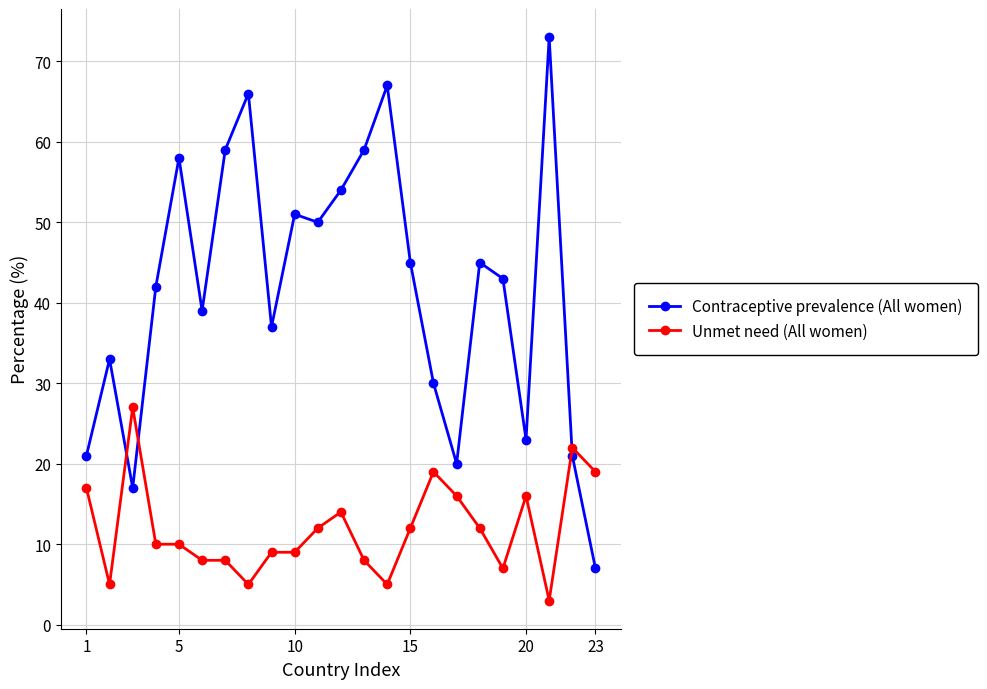

What is the value of the Unmet need (All women) point at the 1st from the left?

17